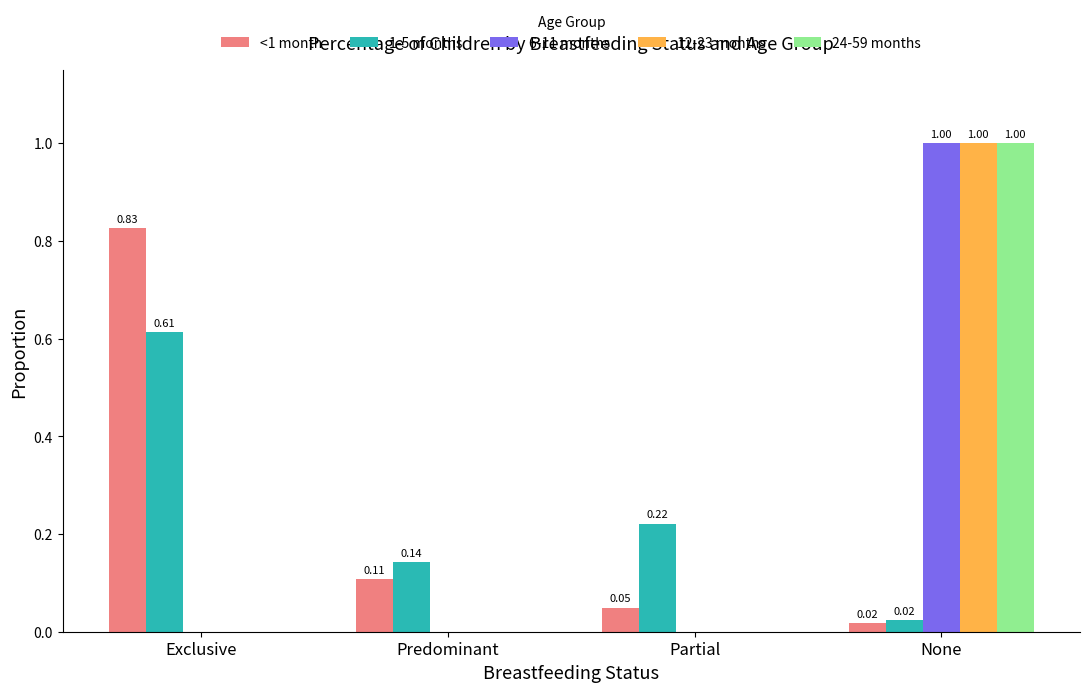

What is the sum of all 6-11 months values?

1.0